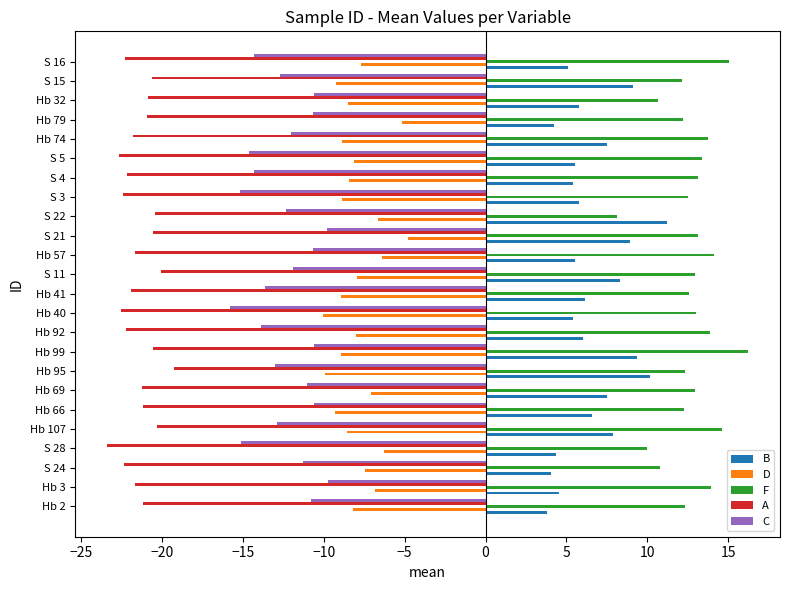

Read the A value at Hb 66.

-21.2